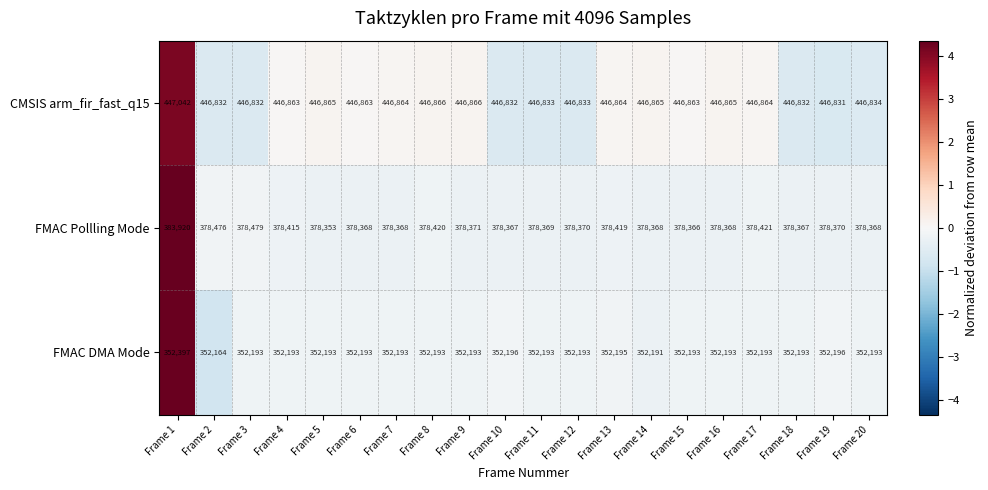

Between Frame 6 and Frame 13, which series saw the biggest shift?

FMAC Pollling Mode